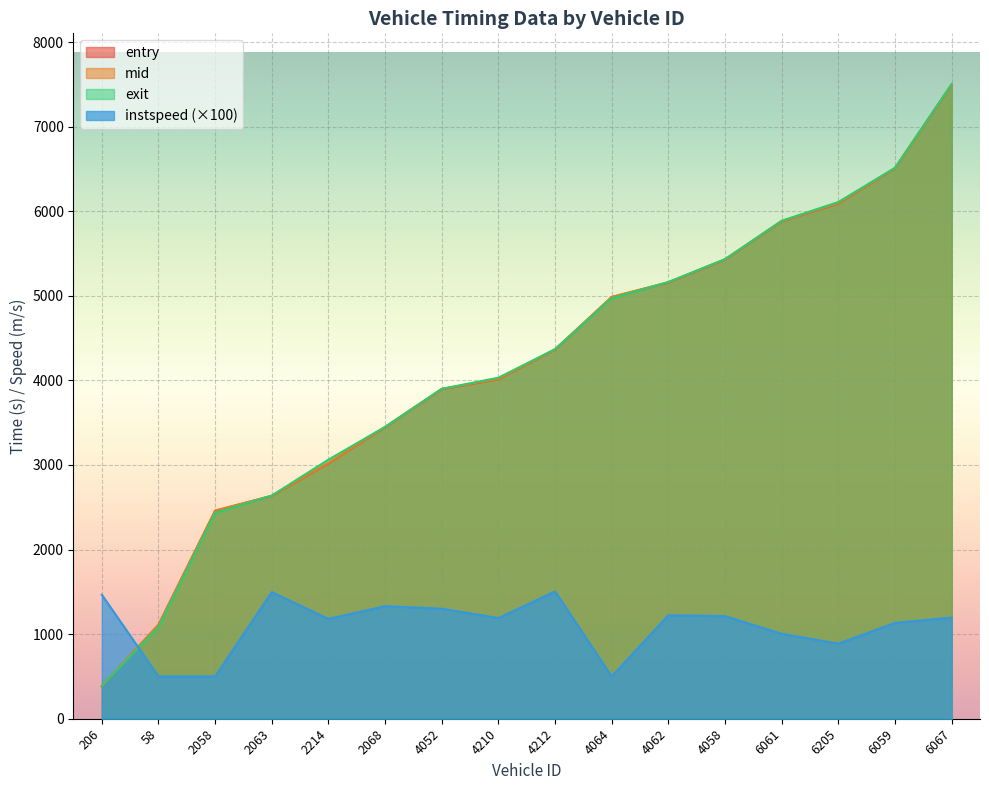

True or false: instspeed and exit cross at least once.

True